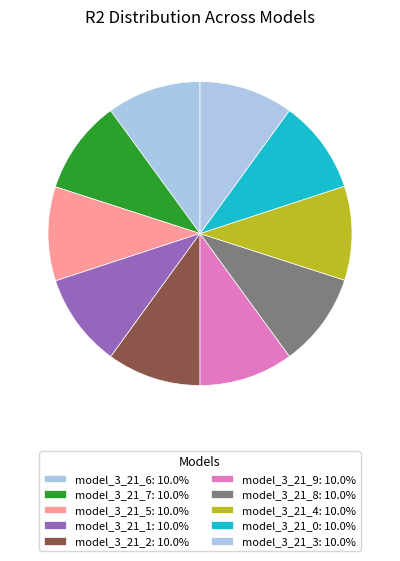

Count the number of slices in the pie.

10